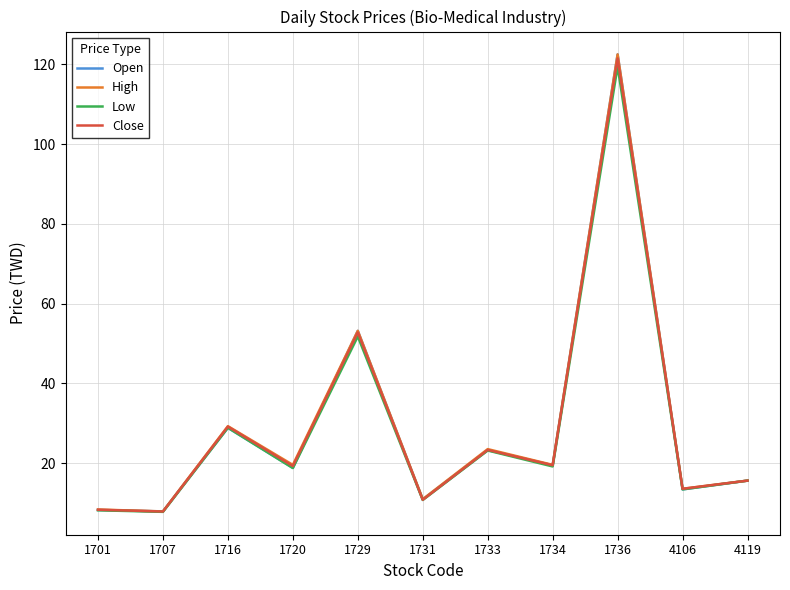

What is the difference between the Low values at 1731 and 1720?

8.0